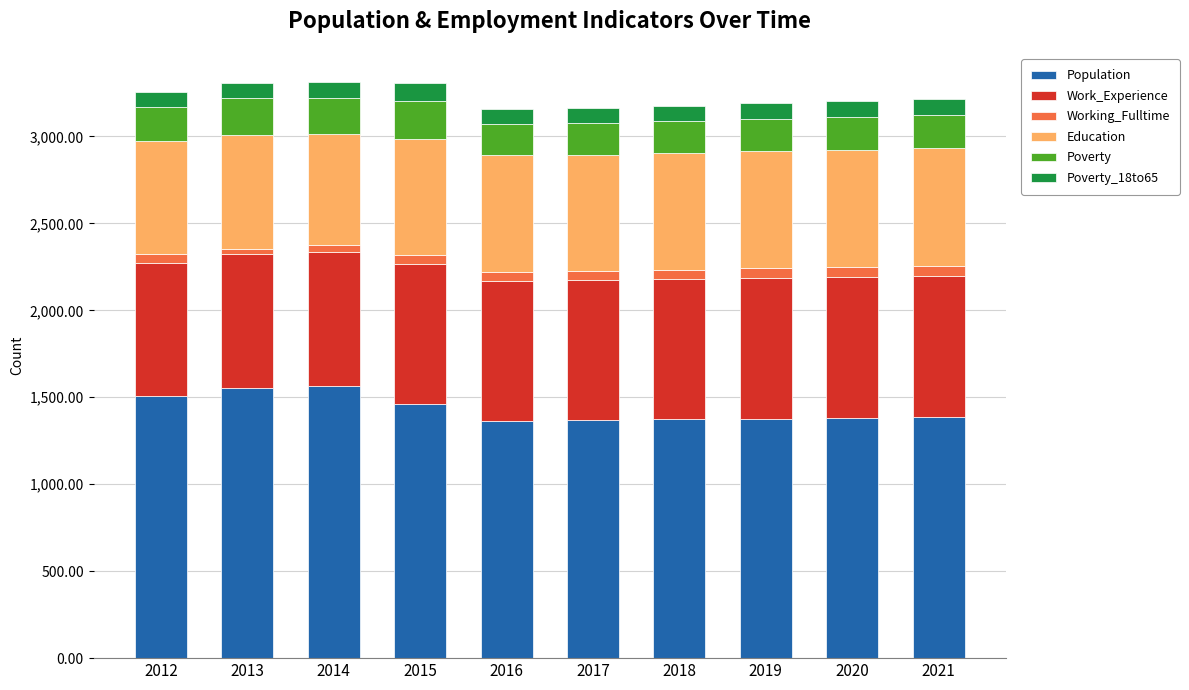

The Population series shows 2213 at 2015. True or false?

False